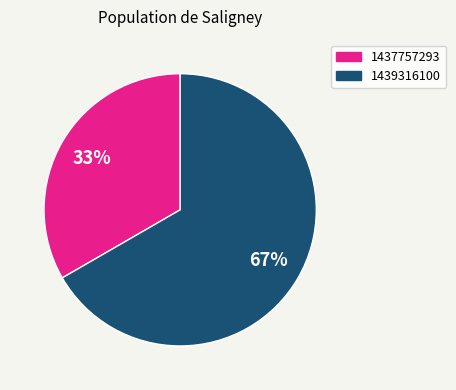

Is there a majority slice in this chart?

Yes